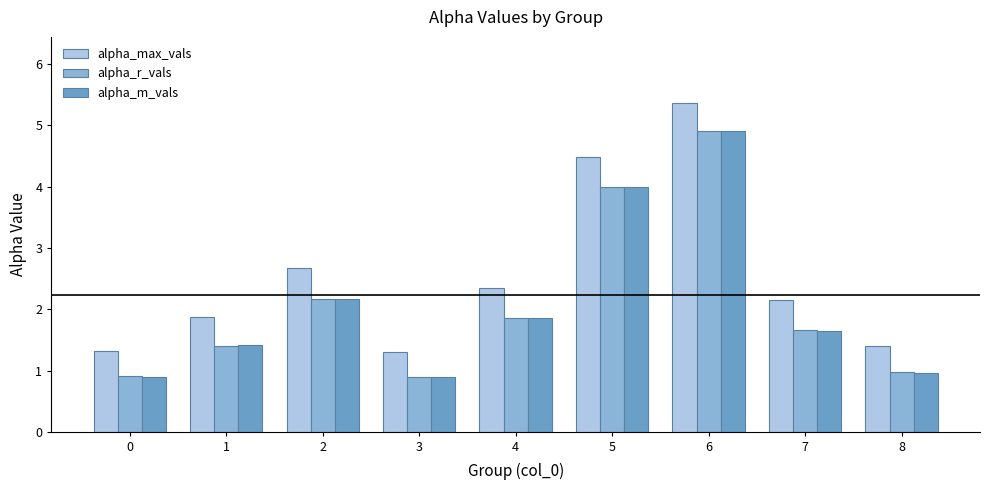

How many categories are shown in the chart?

9